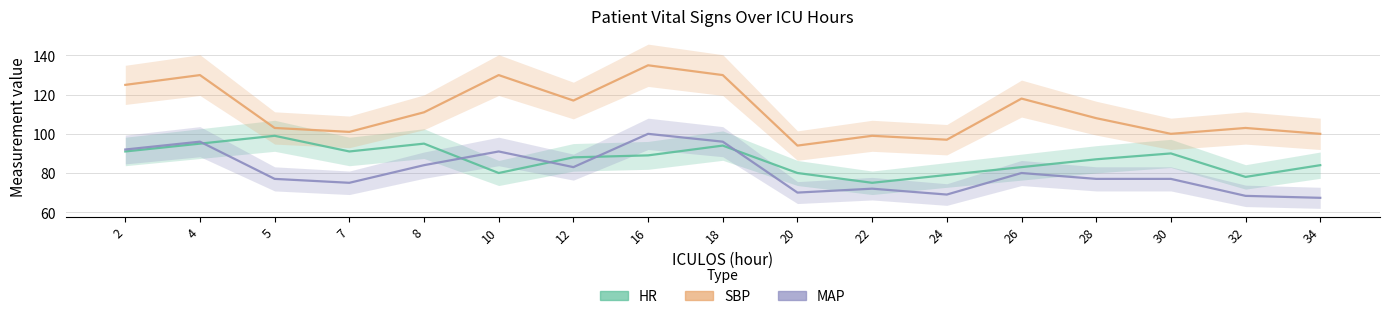

How many lines are shown in the chart?

3